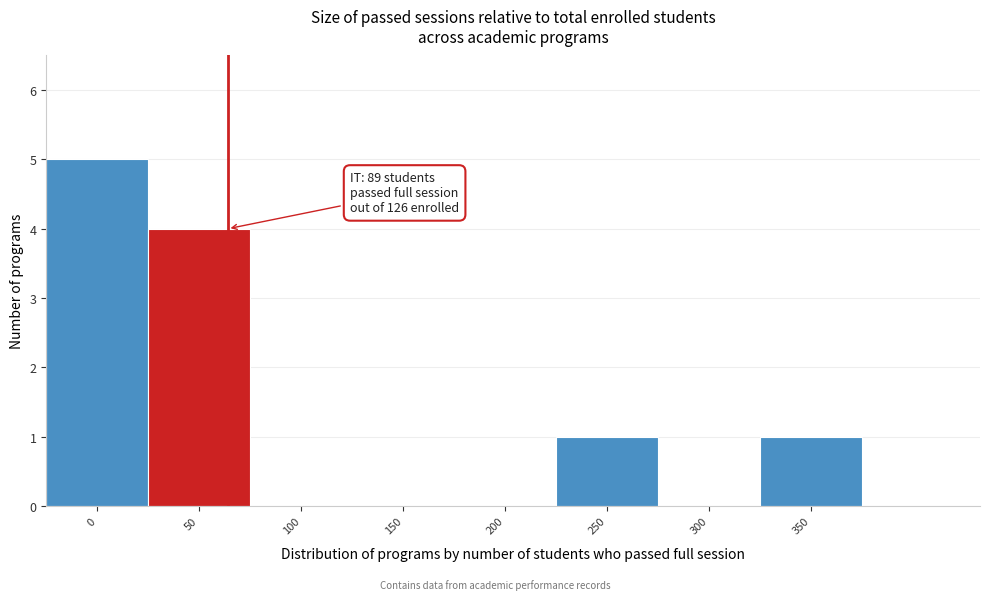

Reading right to left, extract all data points from this chart.

350=1	300=0	250=1	200=0	150=0	100=0	50=4	0=5